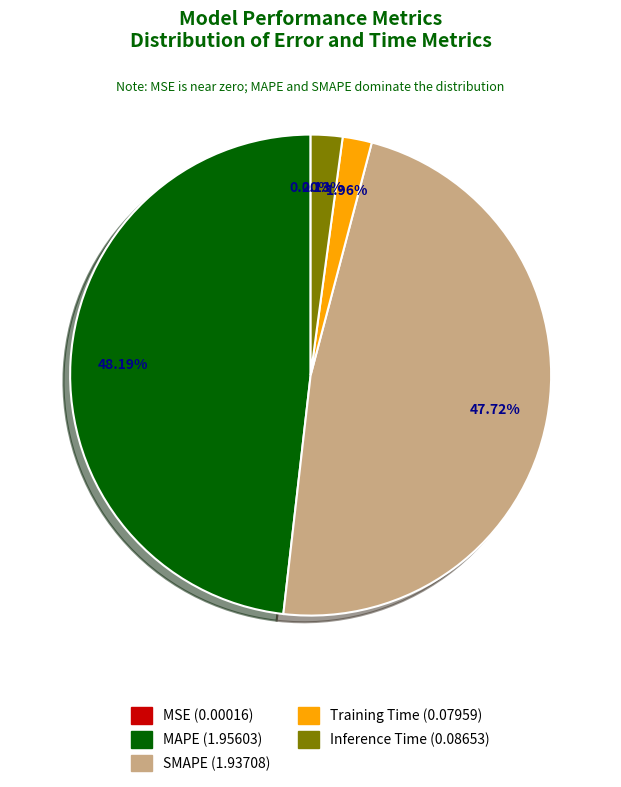

To the nearest percent, what is the difference between the largest and smallest slice percentages?

48%